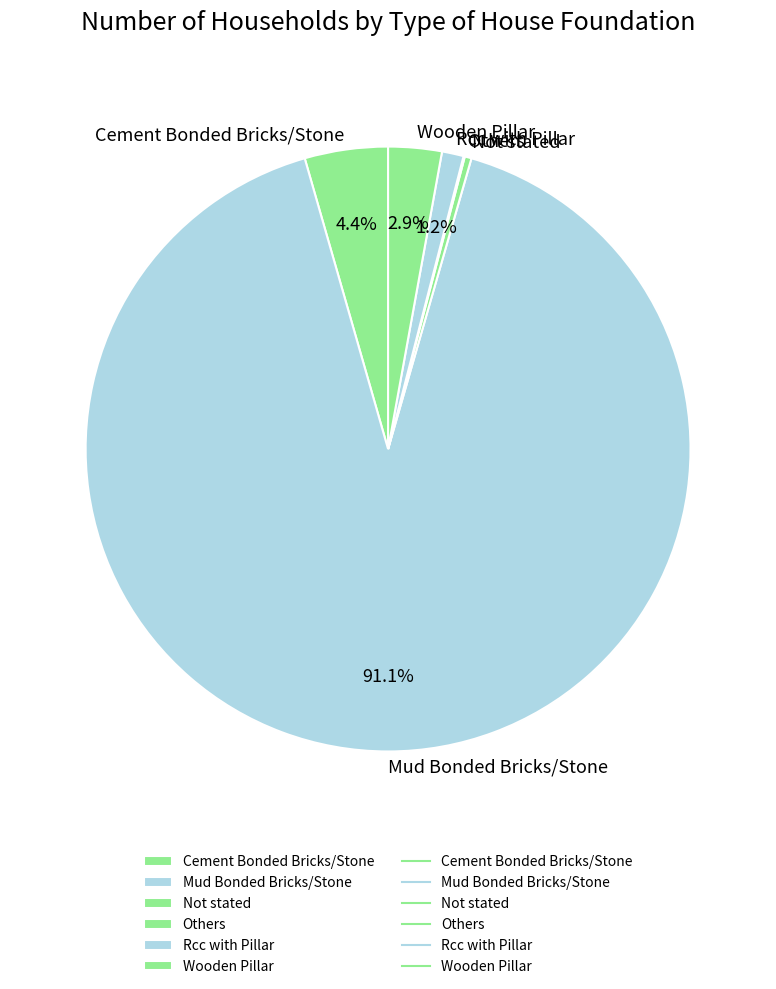

To the nearest percent, what percentage of the pie is Wooden Pillar?

3%